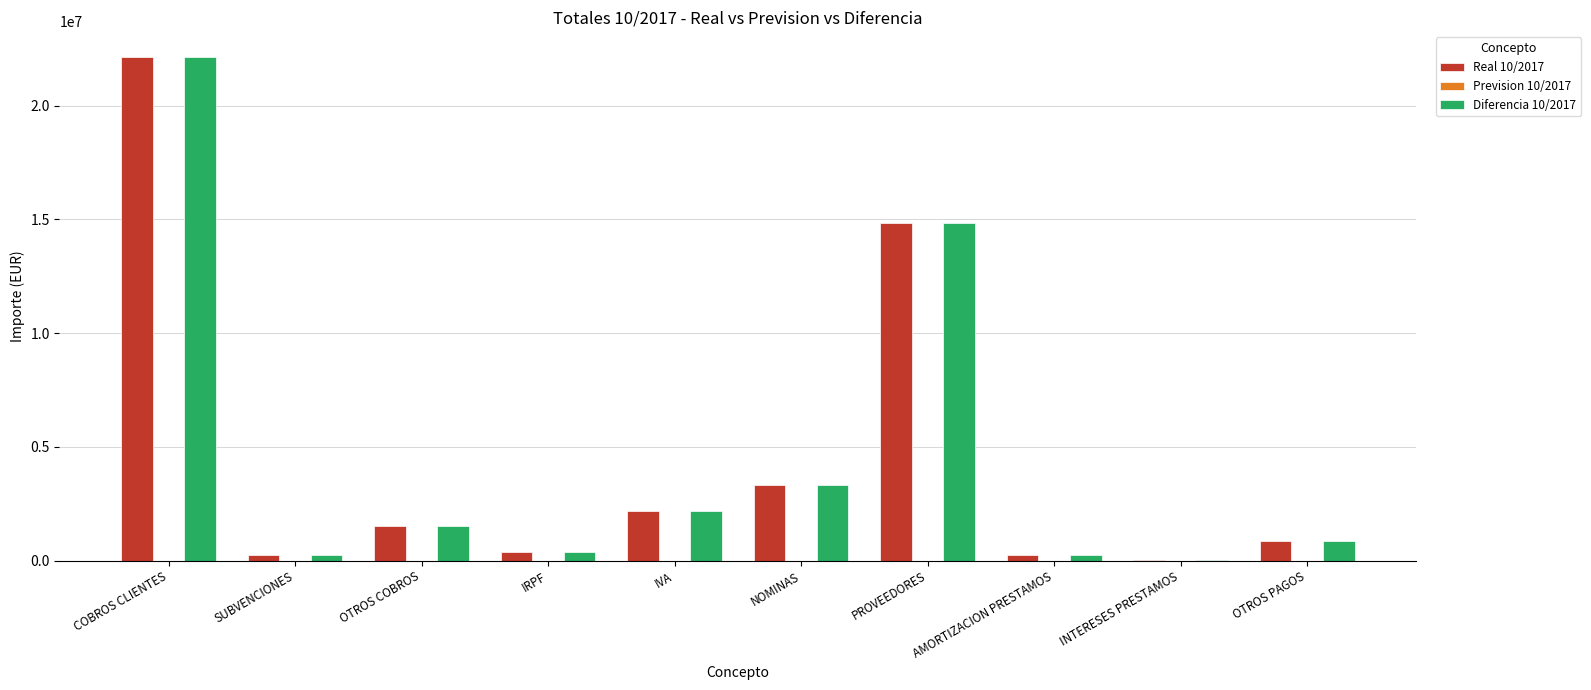

Is the value of Real 10/2017 at SUBVENCIONES greater than the value of Diferencia 10/2017 at OTROS PAGOS?

No